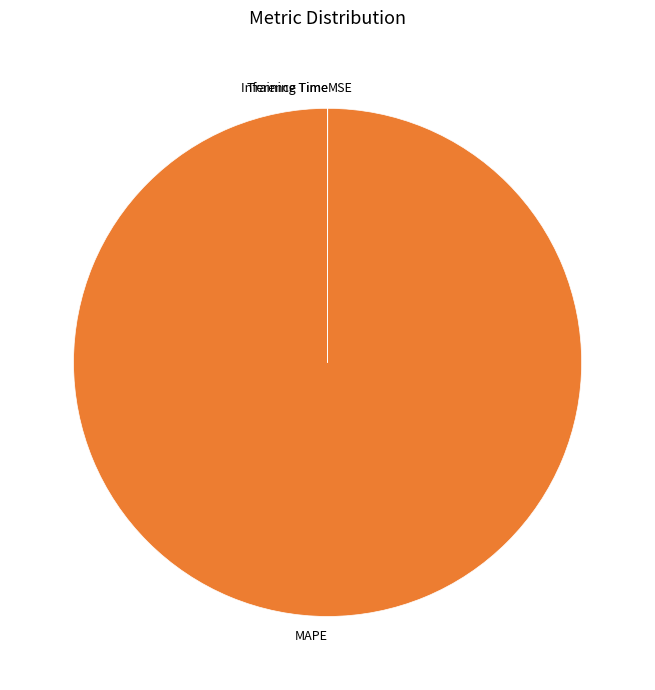

Does MAPE represent more than half of the total?

Yes